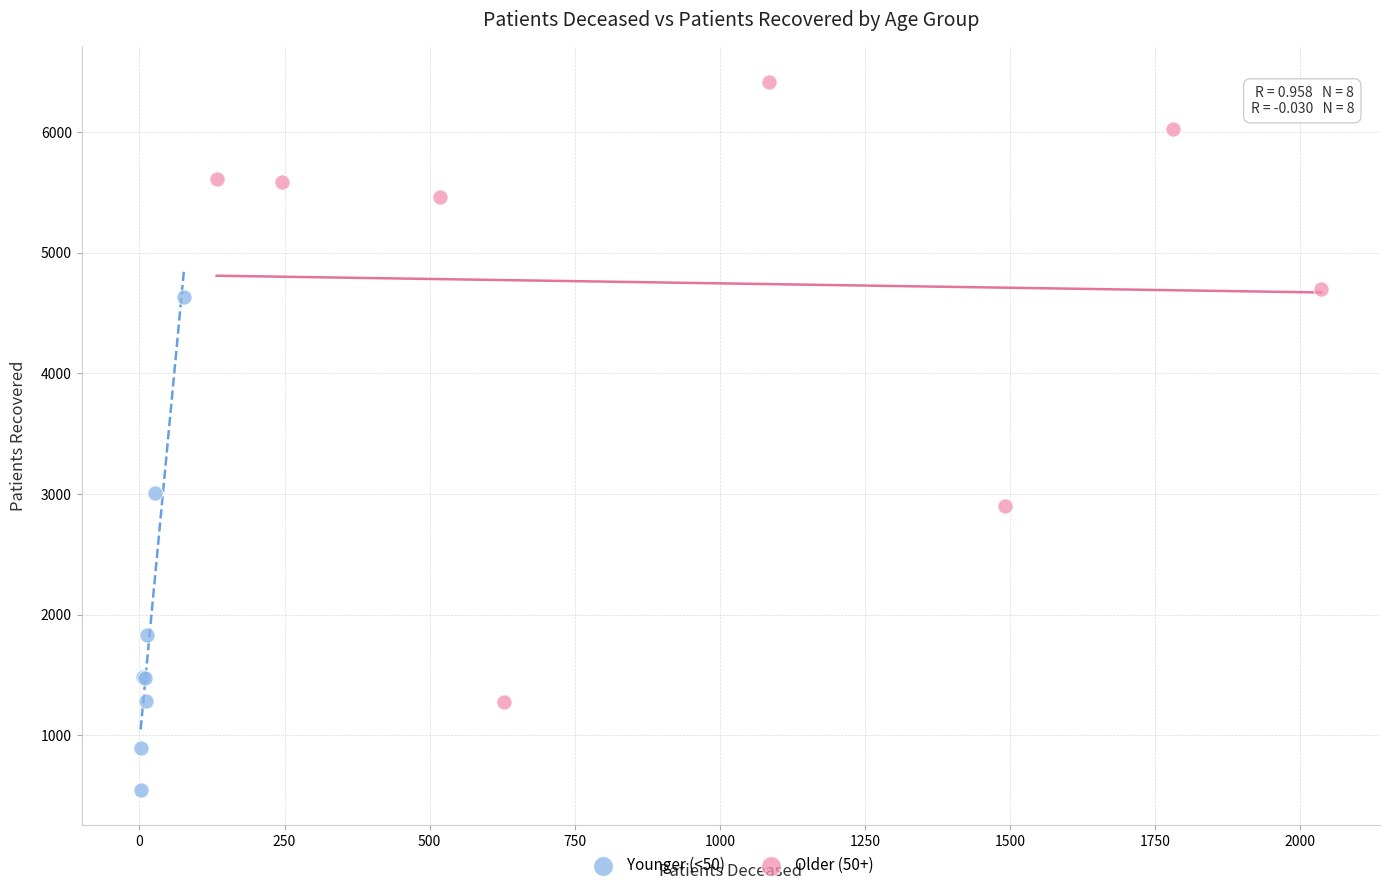

Which series contains the lowest Y value?

Younger (<50)